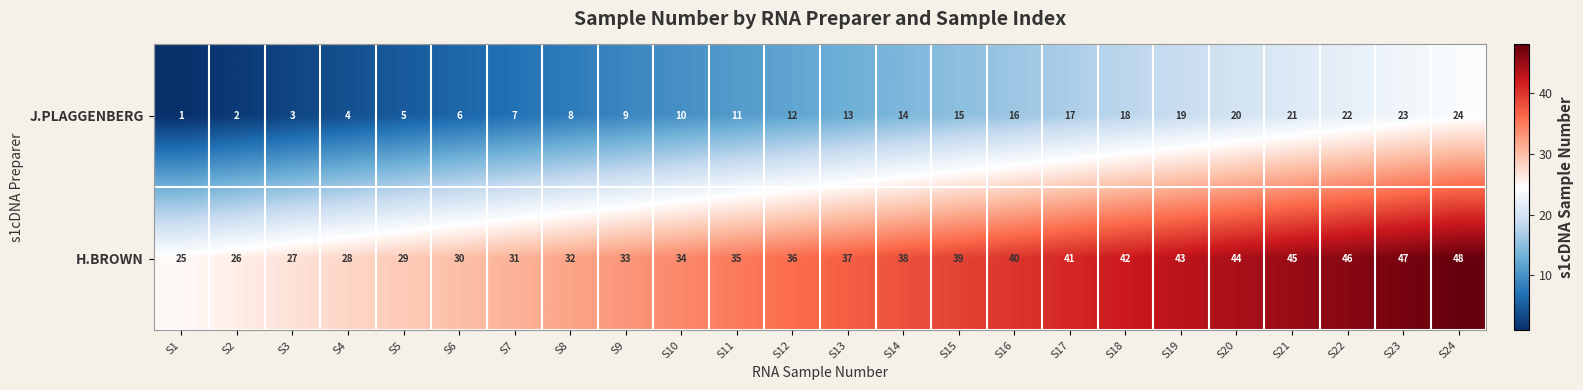

Which category has the highest value in the H.BROWN series?

S24